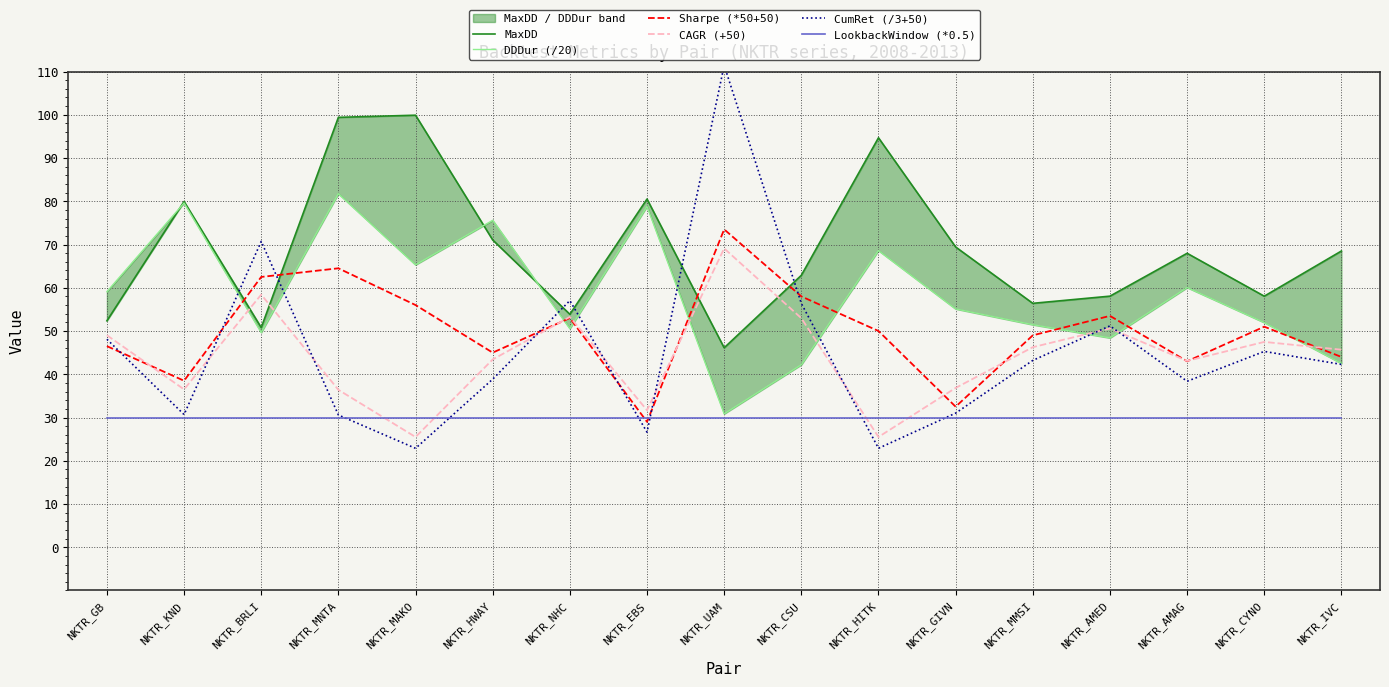

After their last crossing, which series has the higher values: Sharpe (*50+50) or CumRet (/3+50)?

Sharpe (*50+50)